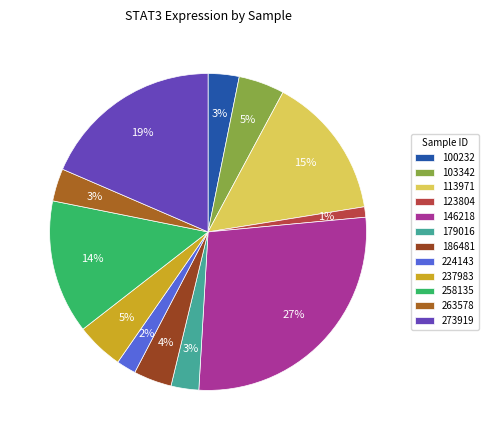

Does any single category account for the majority?

No